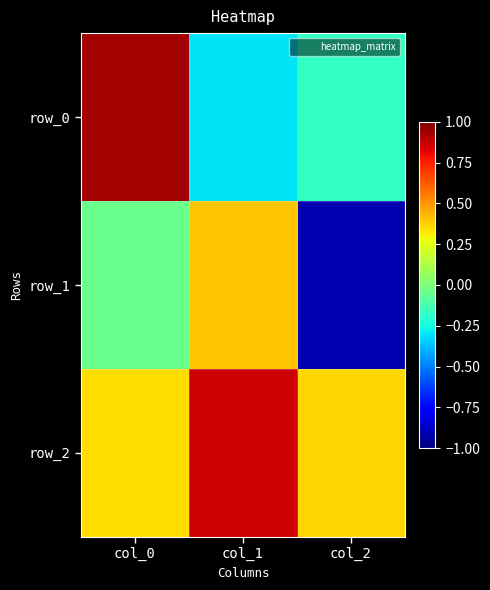

At which category is the sum across all series the highest?

col_0